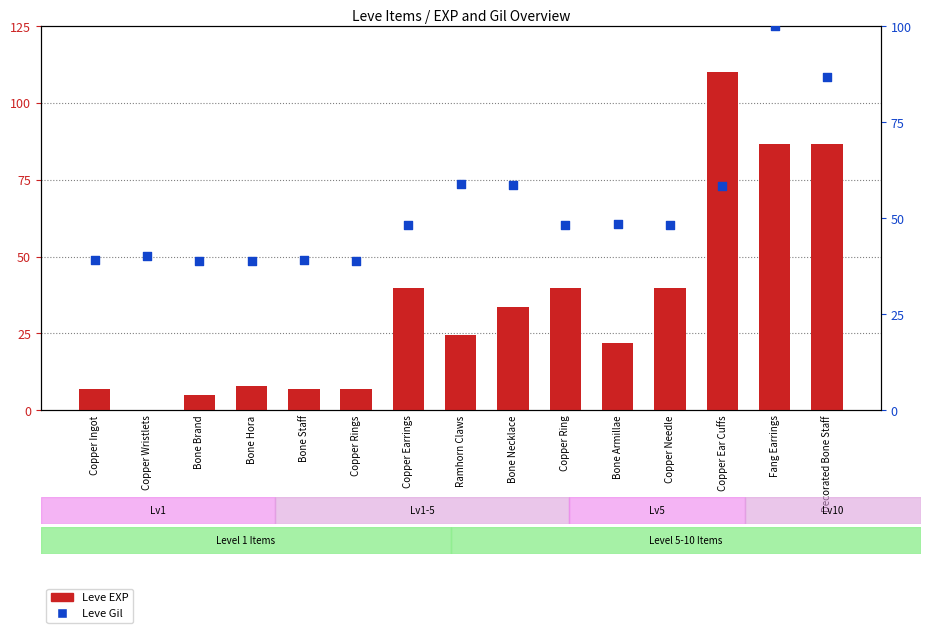

Which series has the largest total across all categories?

Leve Gil